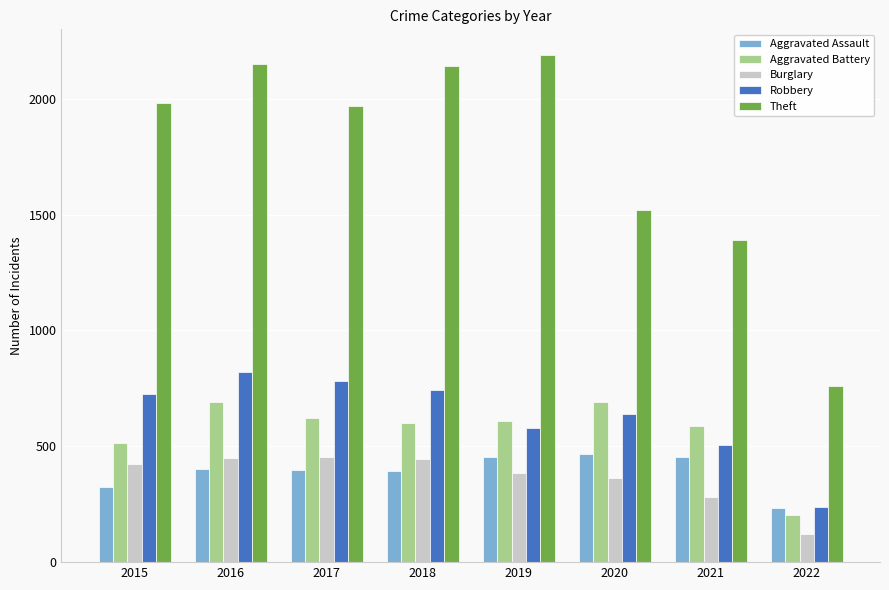

At which label does Aggravated Battery first exceed 608?

2016